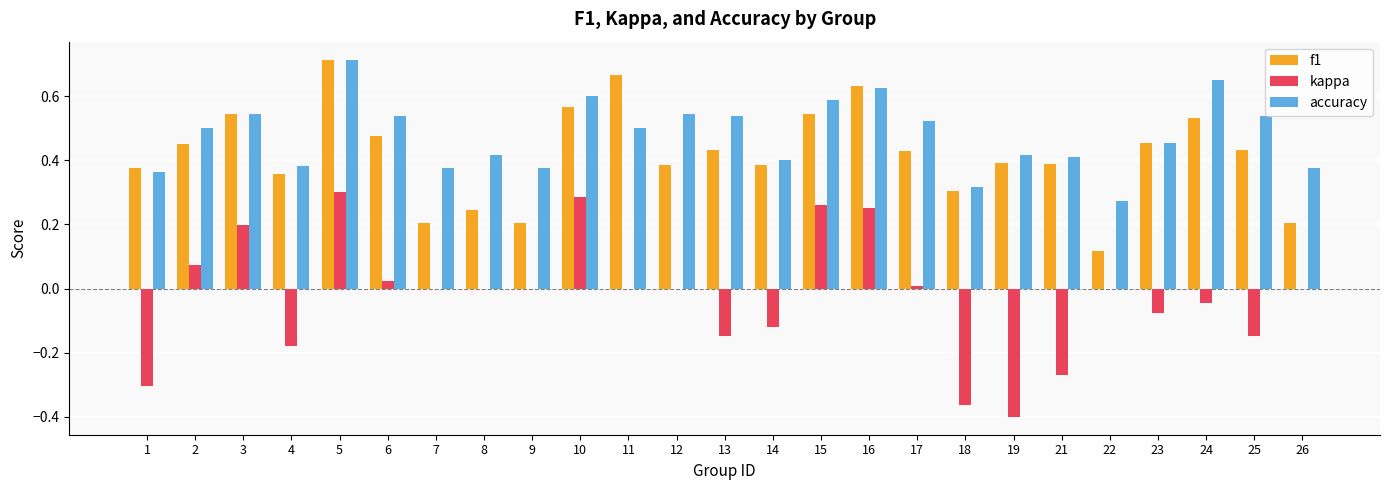

Which series has the widest spread of values?

kappa